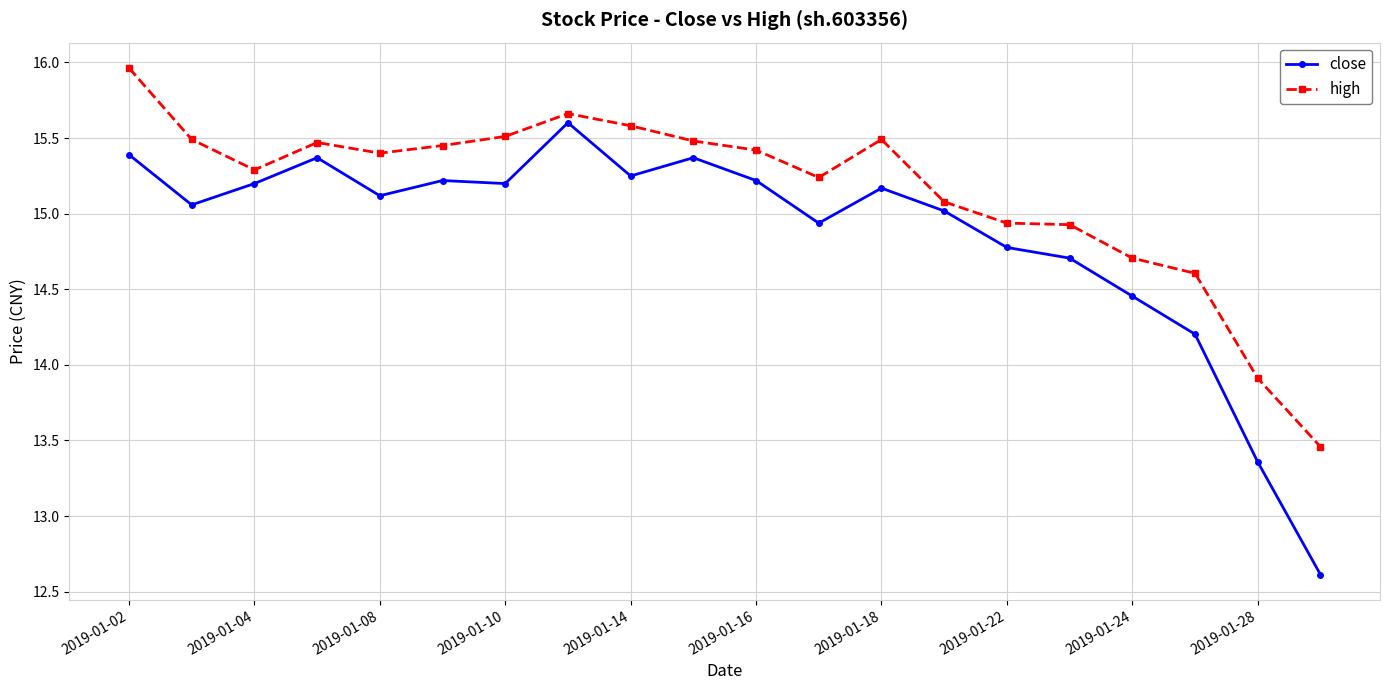

True or false: close has more than 2 interior local peaks.

True